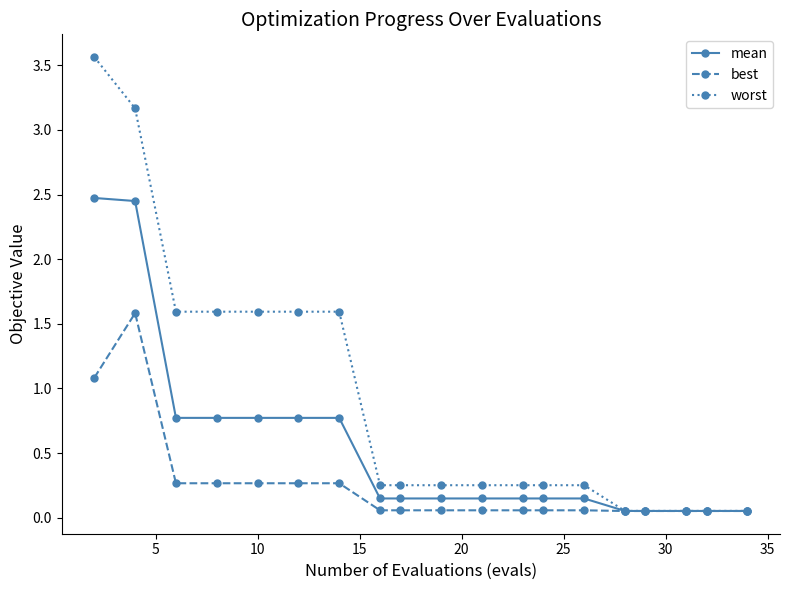

Which series has the widest spread of values?

worst